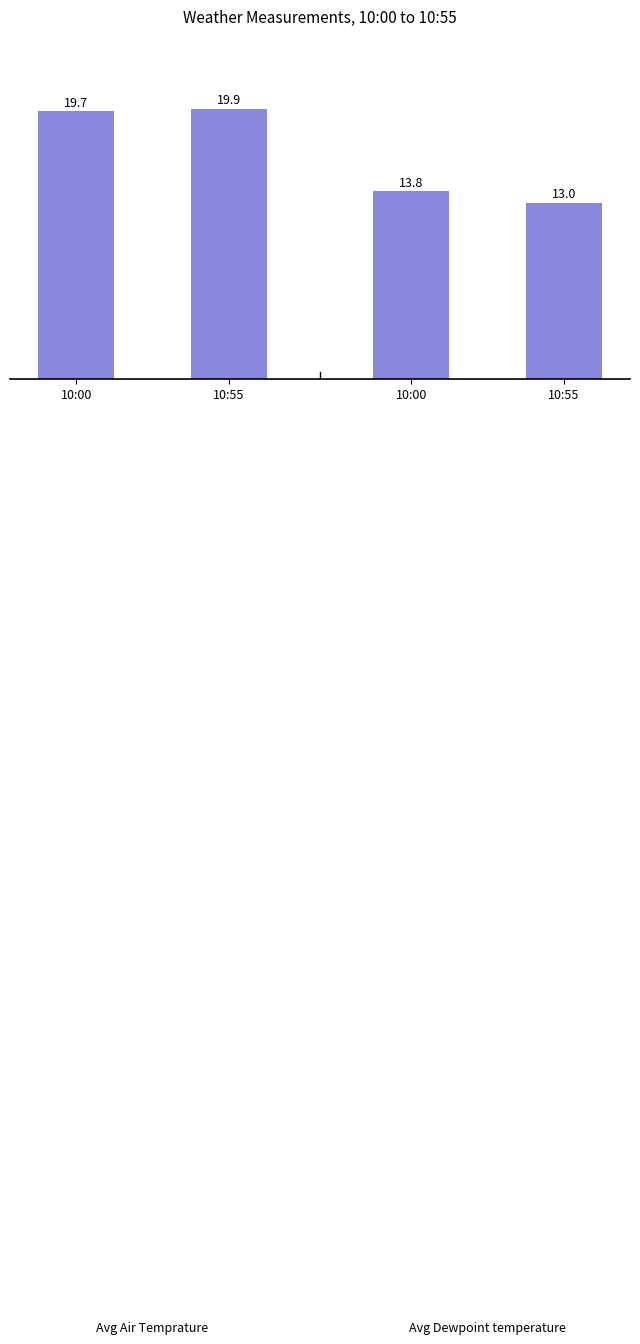

List the labels in order of Avg Air Temprature value, largest first.

10:55, 10:00